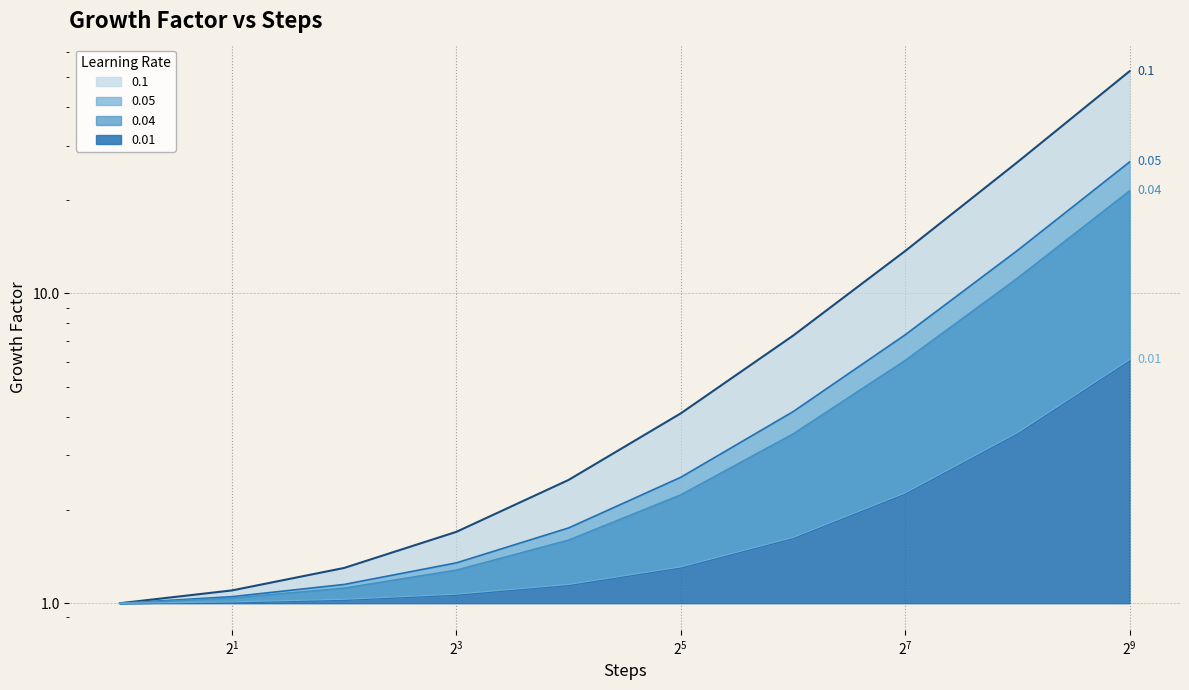

What are all the series names shown in the legend?

0.1, 0.05, 0.04, 0.01